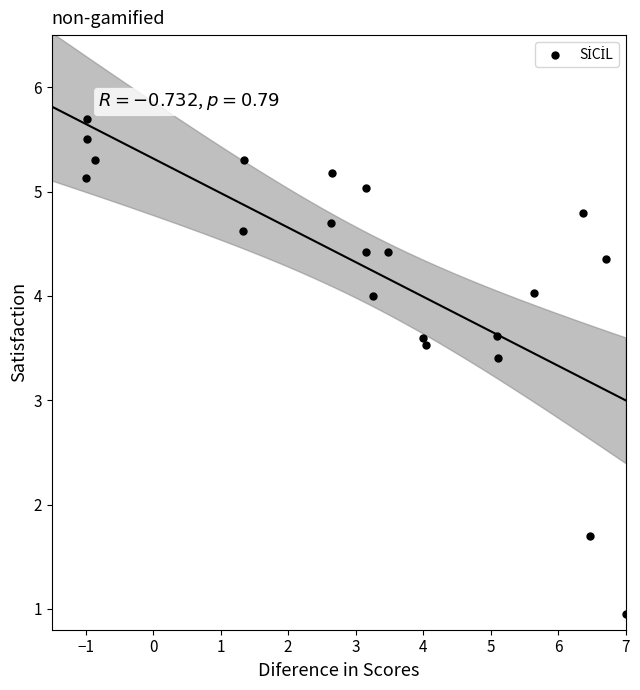

What Y value in the scatter plot is closest to 3?

3.4